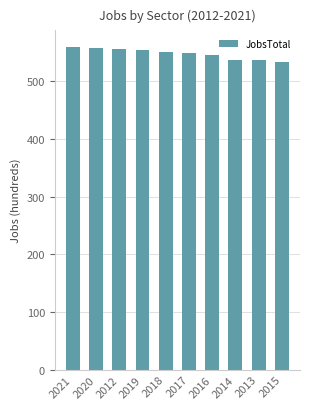

What is the ratio of the value at 2014 to the value at 2018?

1.0